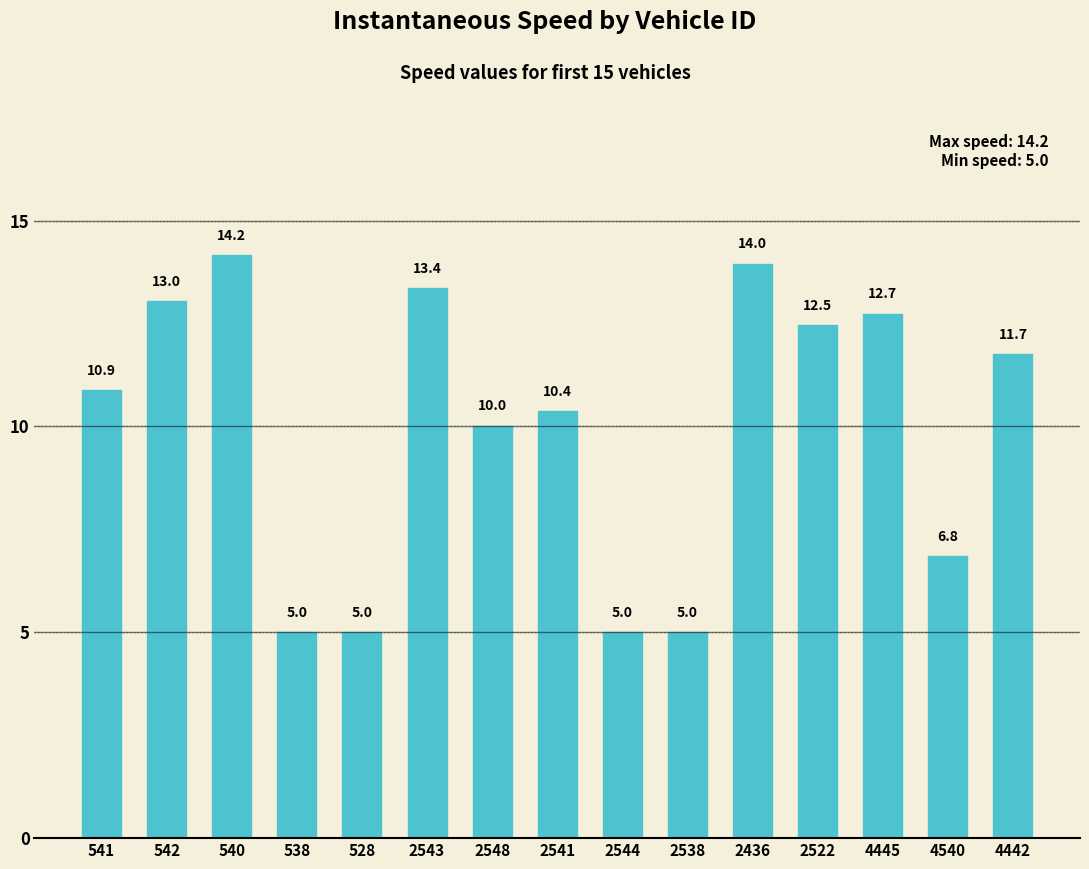

What is the average value?

10.0